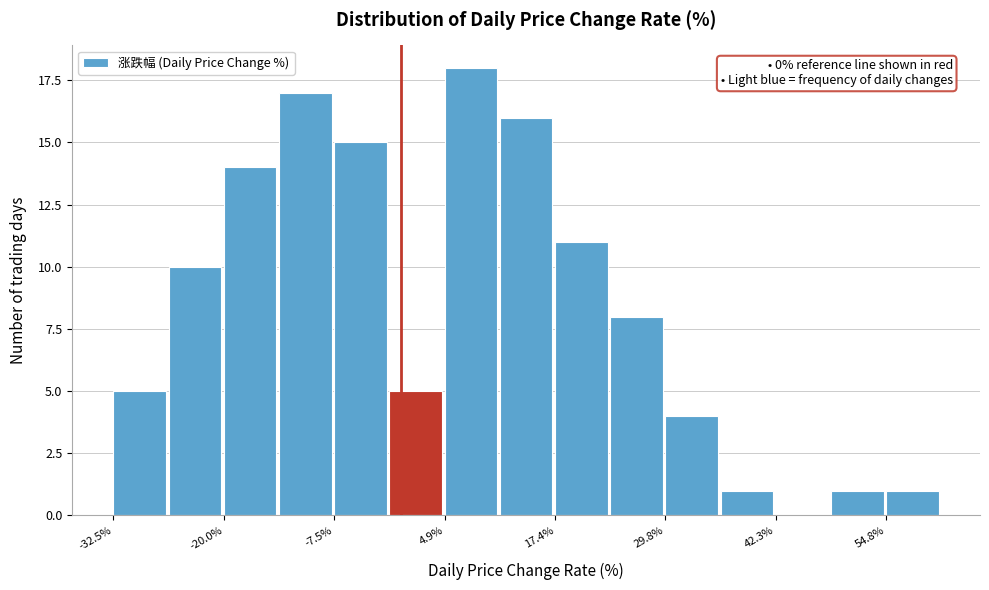

Read against the x-axis, roughly where is the centre of the tallest bar?

8